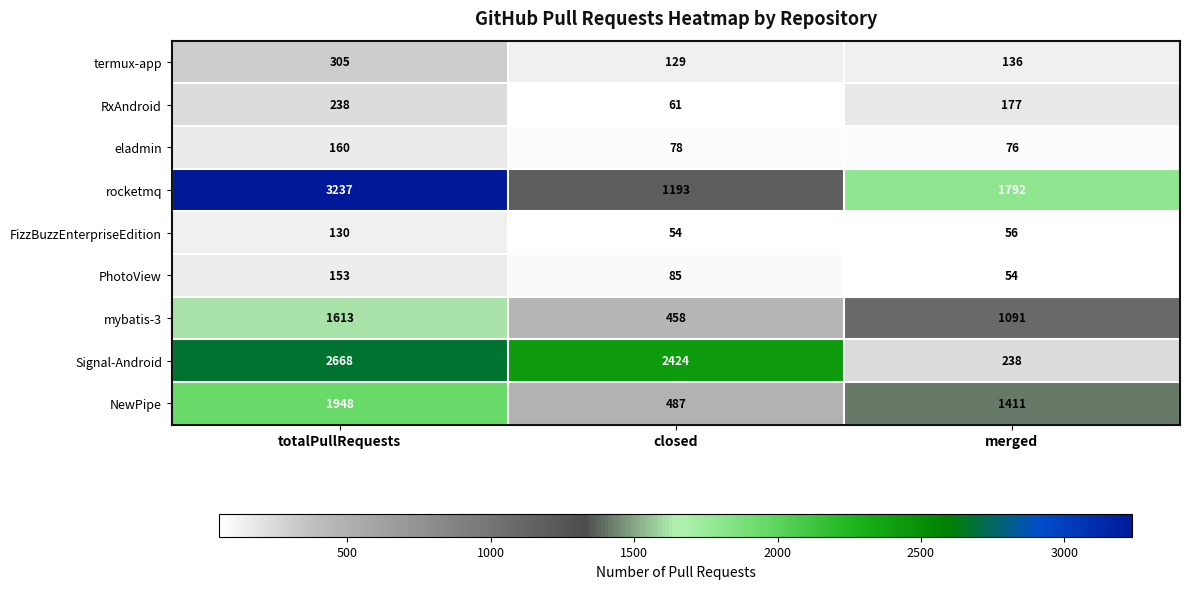

What is the maximum value for mybatis-3?

1613